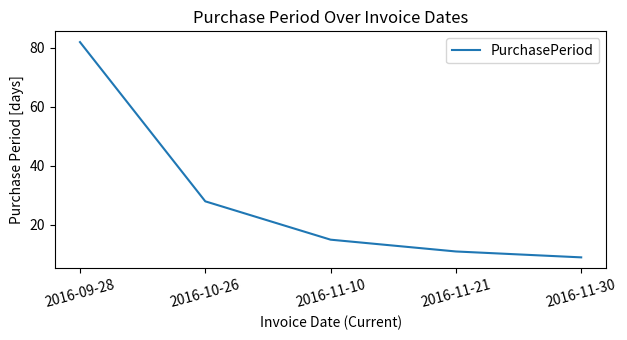

How many lines are shown in the chart?

1